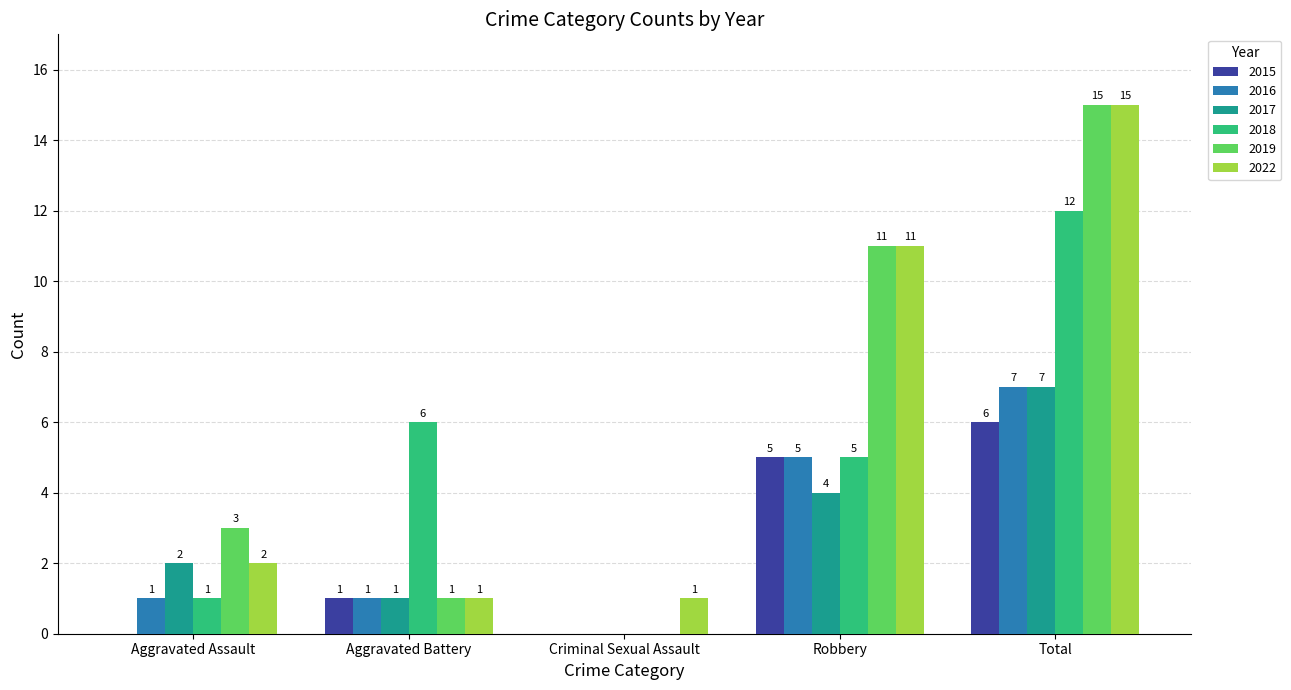

Which series changed the most between Aggravated Assault and Criminal Sexual Assault?

2019